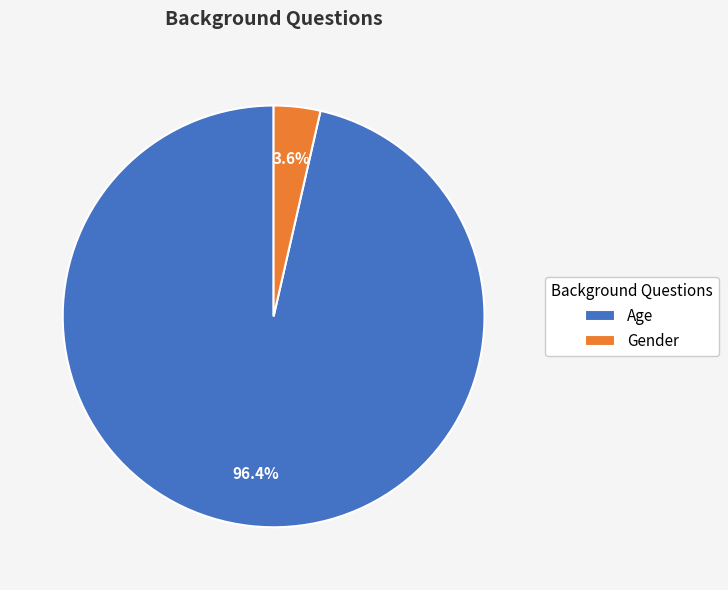

To the nearest percent, what percentage of the pie is Age?

96%